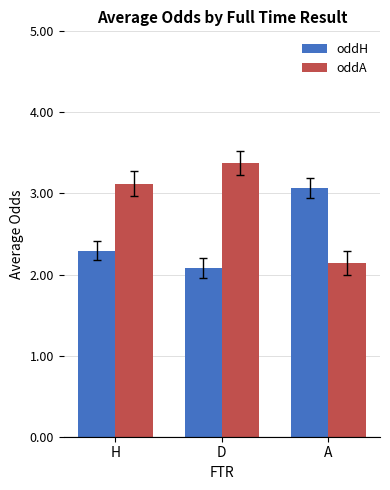

At H, list the series in order from largest to smallest.

oddA, oddH